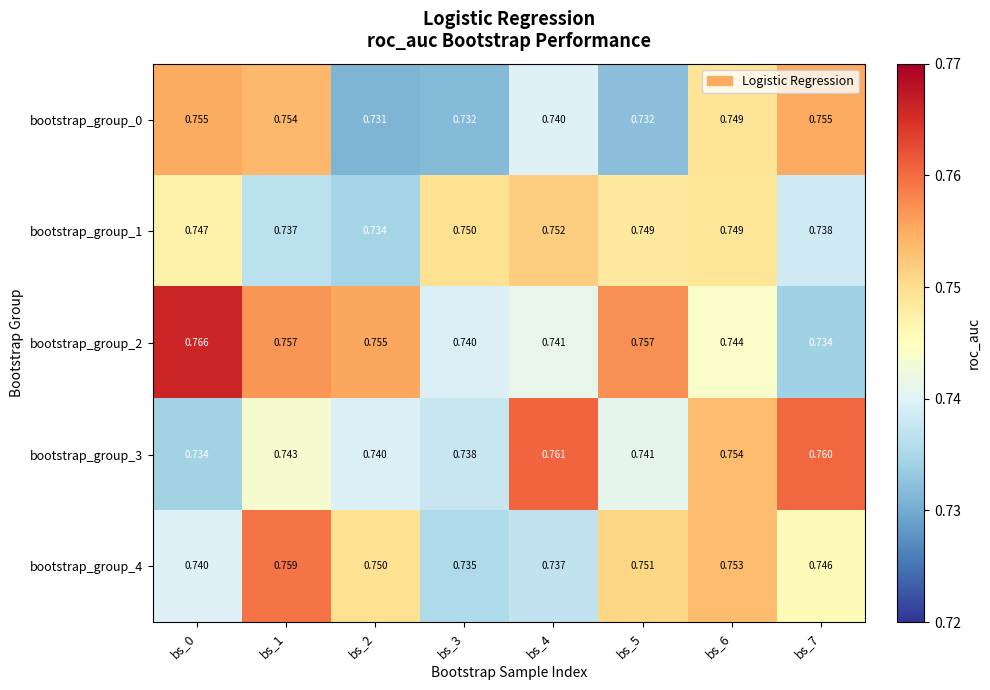

At how many categories does at least one series exceed 0?

8